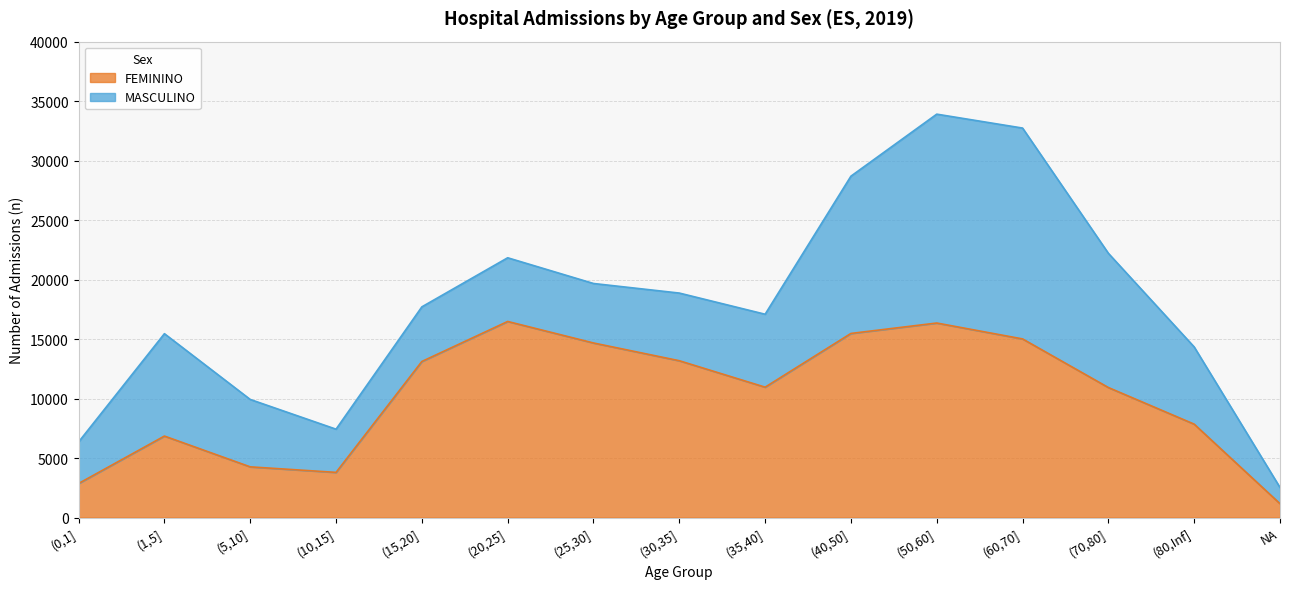

At which category does the data reach its first local valley?

(10,15]